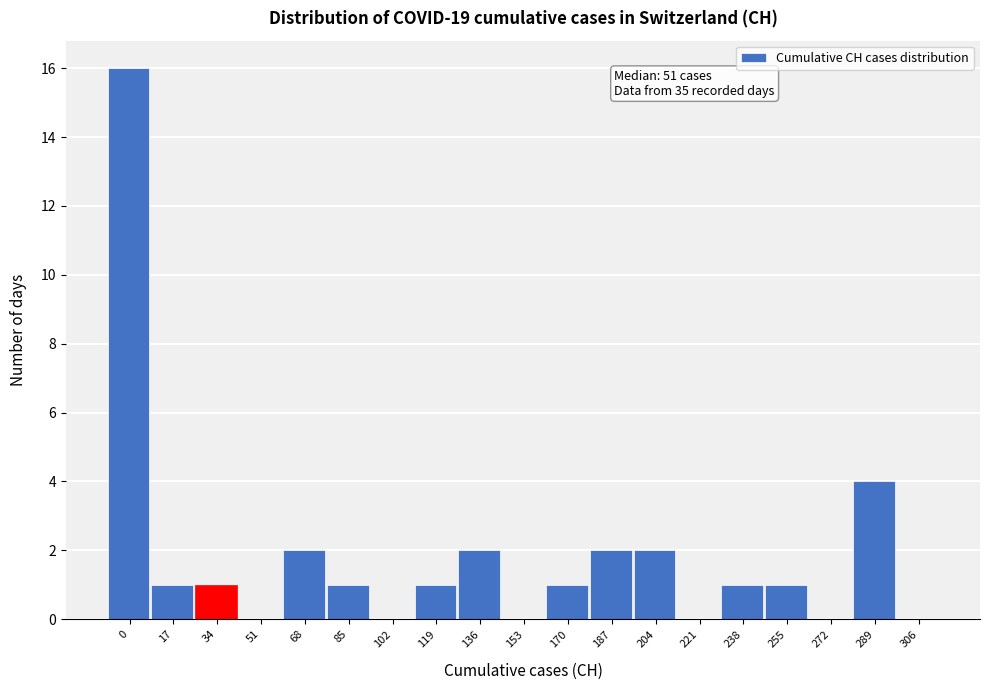

Reading left to right, list all the values displayed in this chart.

0=16	17=1	34=1	51=0	68=2	85=1	102=0	119=1	136=2	153=0	170=1	187=2	204=2	221=0	238=1	255=1	272=0	289=4	306=0